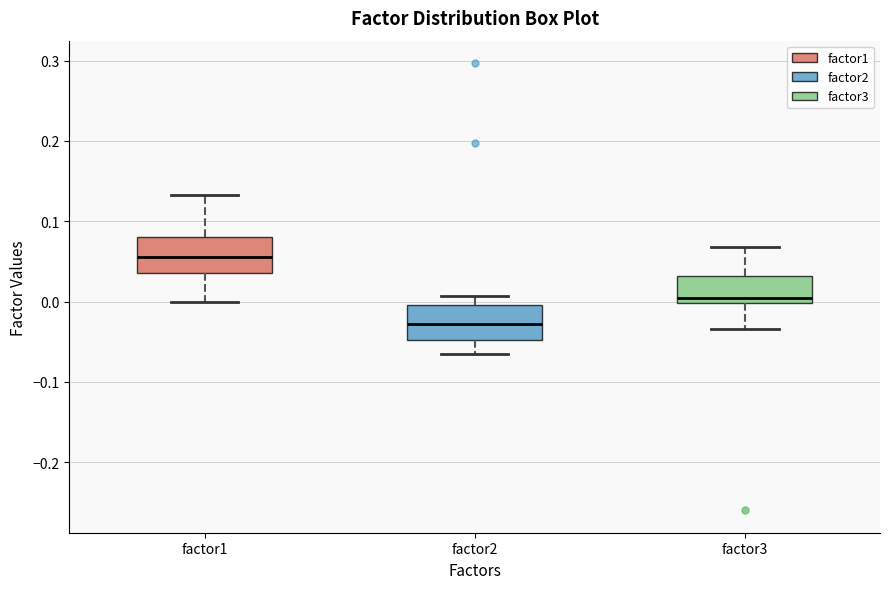

Reading left to right, read every box against the y-axis: the position of its median line, the range the box covers, and the ends of its whiskers. The values are not printed on the chart, so give them approximately, as read against the axis.

factor1: median 0.06, box 0.04 to 0.08, whiskers 0.00 to 0.13
factor2: median -0.03, box -0.05 to 0.00, whiskers -0.07 to 0.01
factor3: median 0.00 (just above the box's lower edge), box 0.00 to 0.03, whiskers -0.03 to 0.07